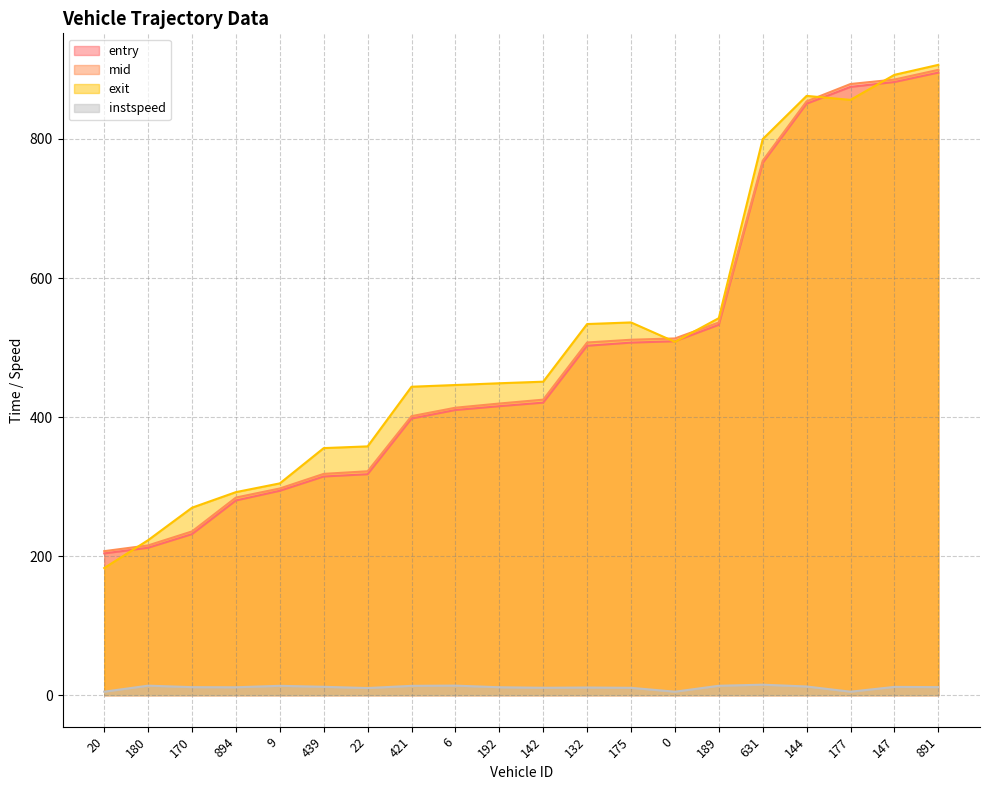

At which label does mid first exceed 425?

142